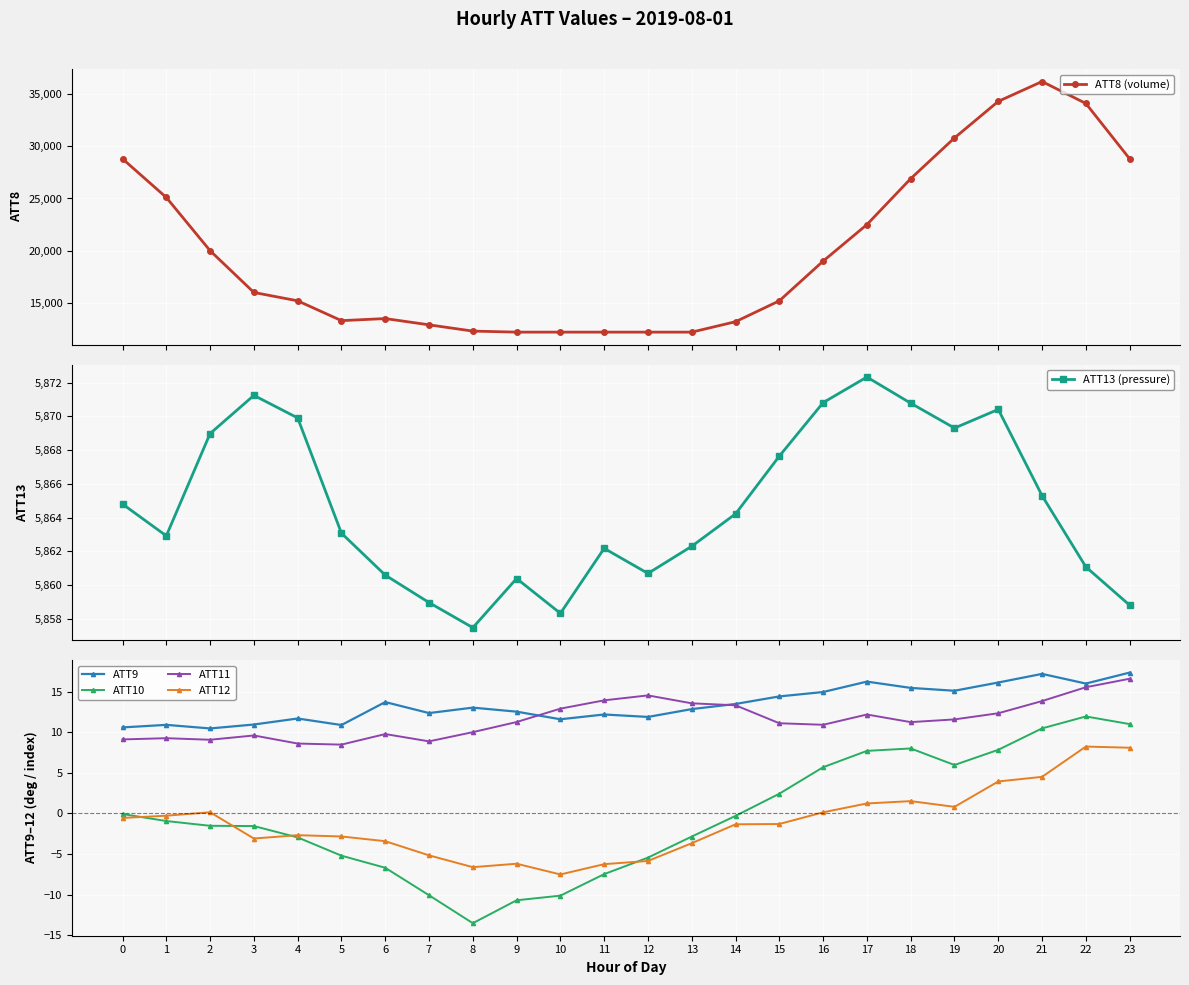

True or false: ATT9 has a value of 16.1 at 20.

True